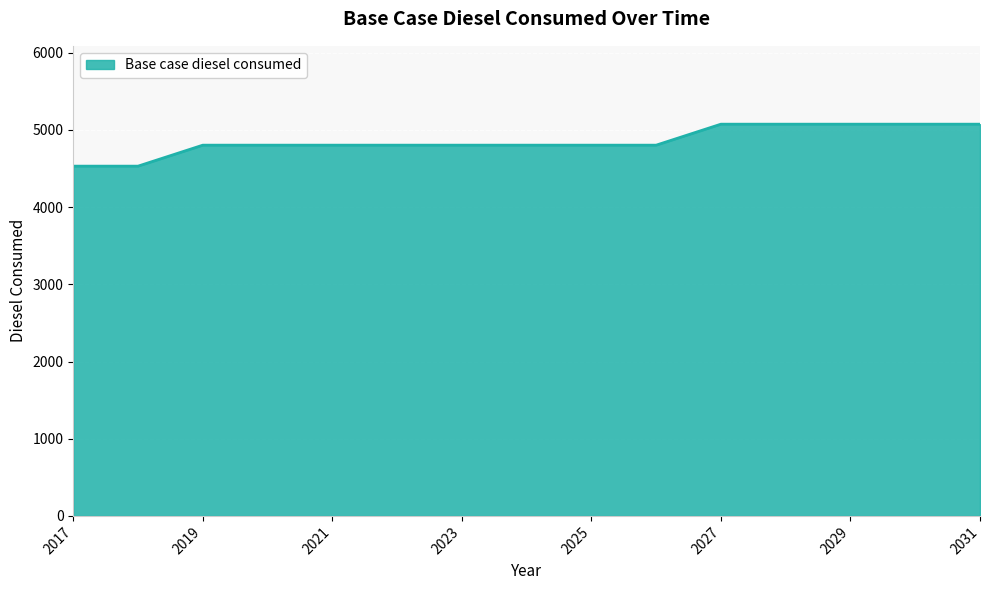

Count the number of data series in this chart.

1